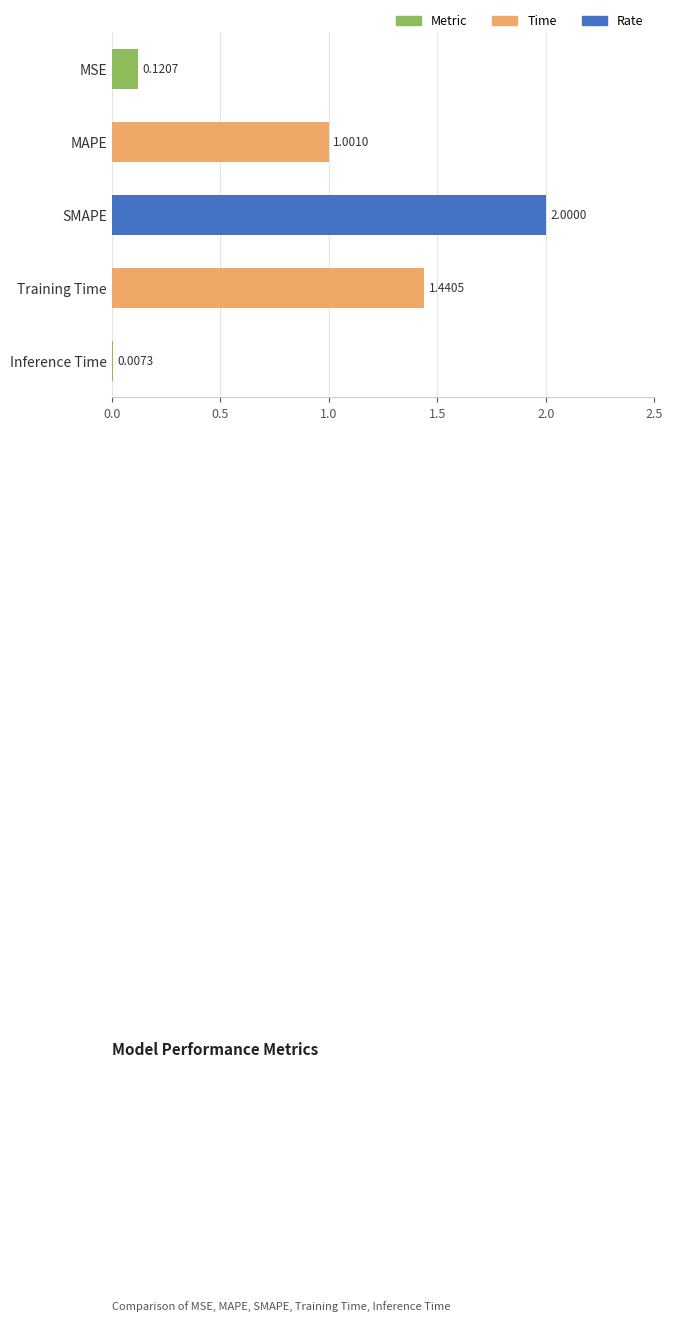

What is the ratio of the value at Training Time to the value at SMAPE?

0.7